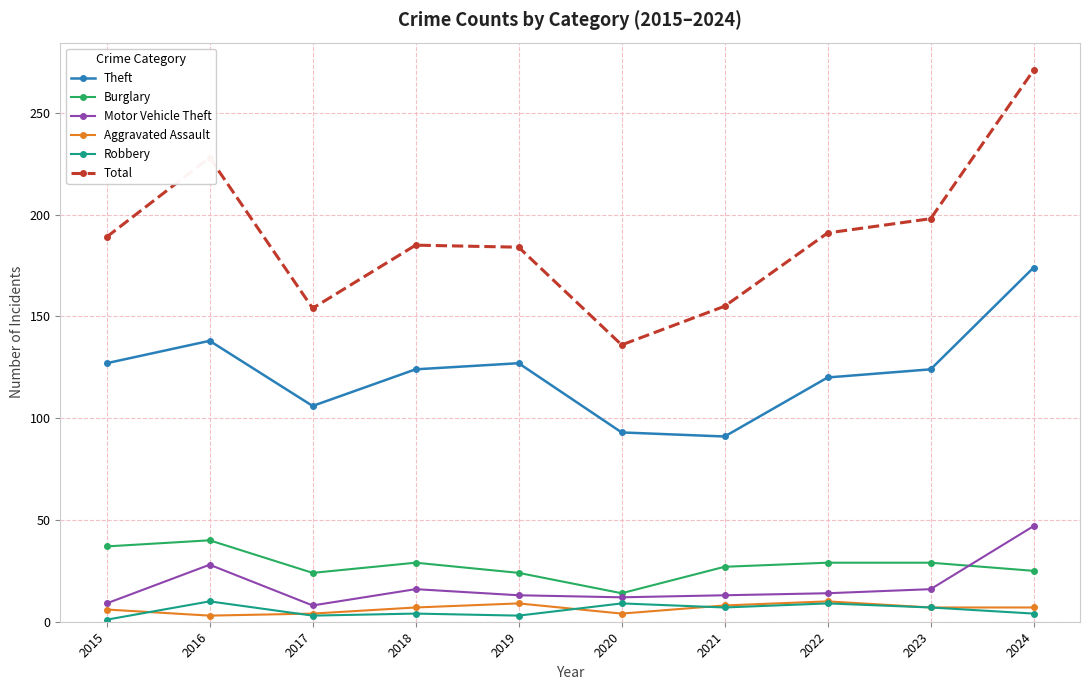

What is the value of the Aggravated Assault point at the 6th from the left?

4